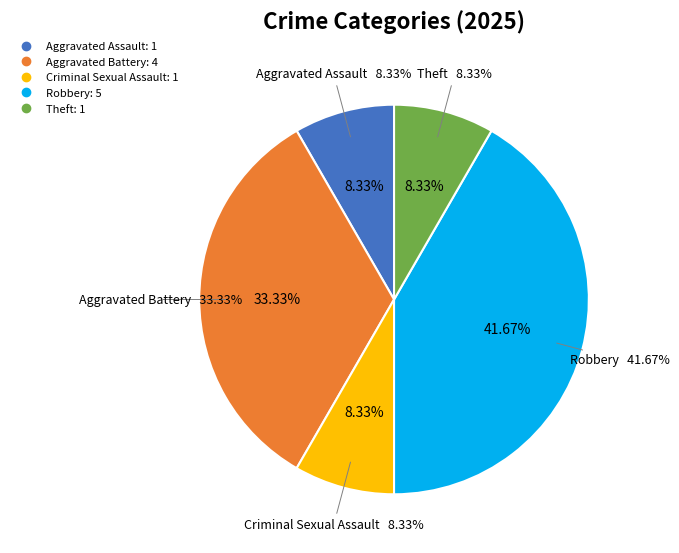

Which slice is the smallest?

Aggravated Assault